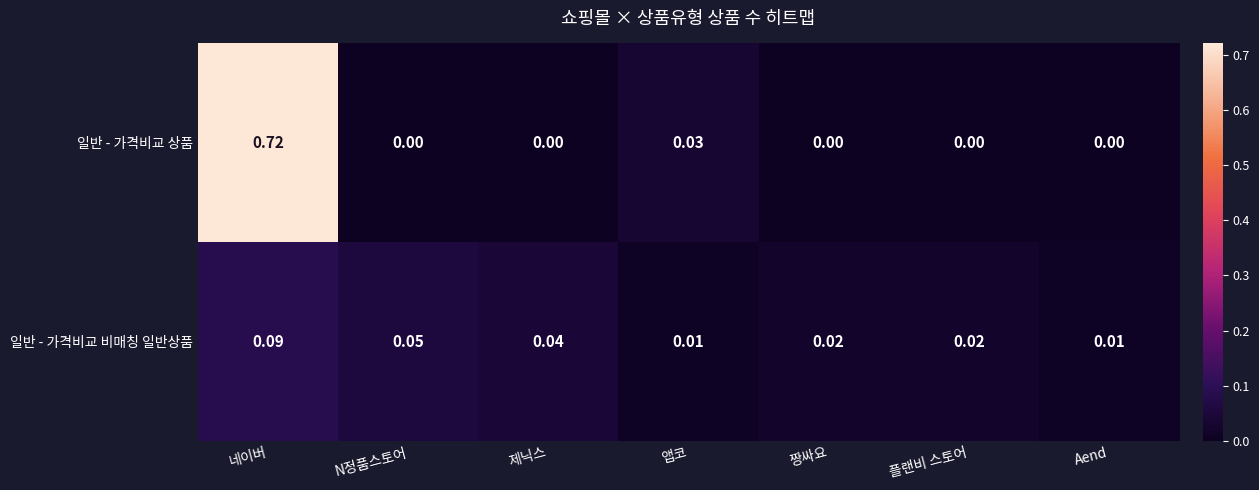

At which category is the sum across all series the highest?

네이버